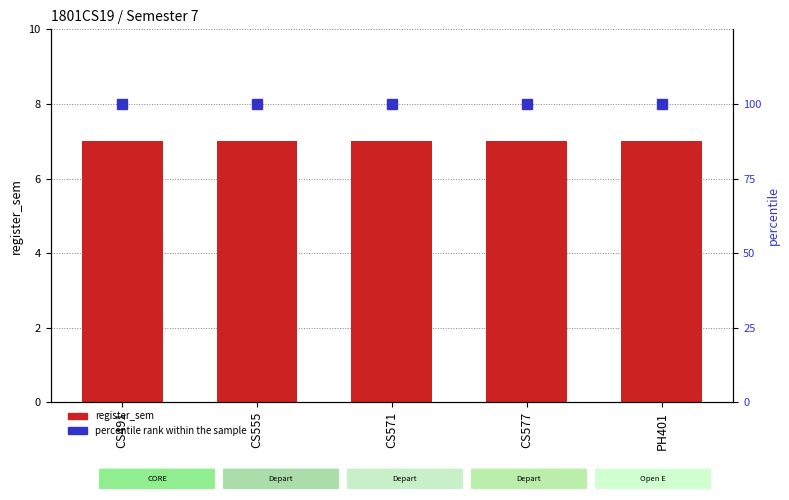

Is the value of register_sem at CS491 greater than the value of percentile rank within the sample at CS491?

No